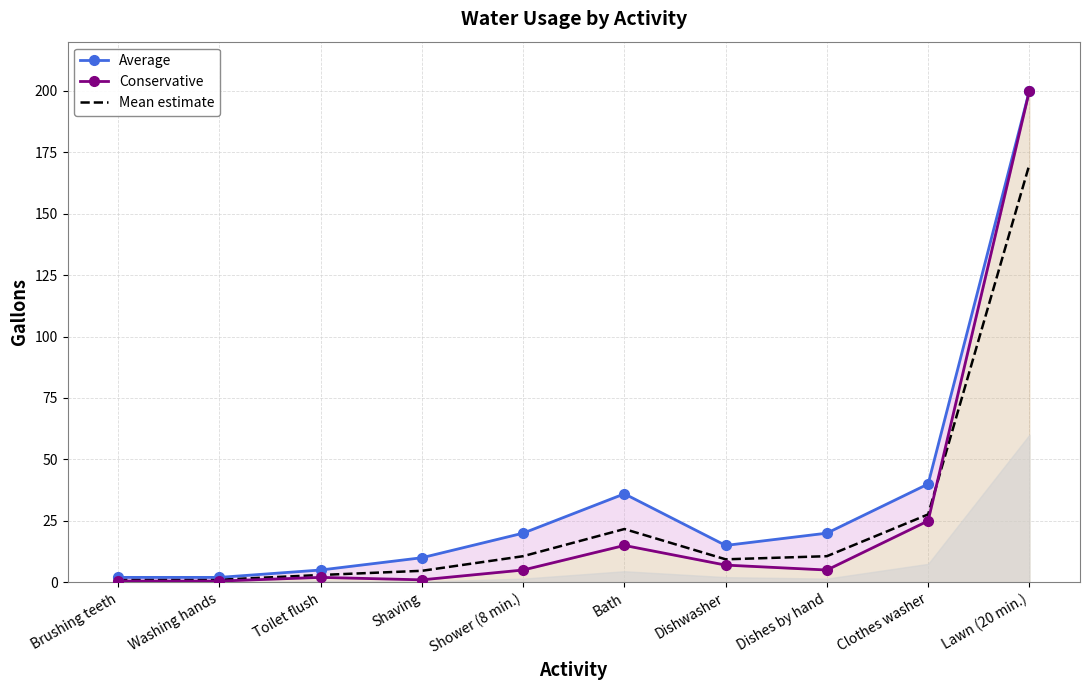

Where does the Conservative series first go above 5?

Bath